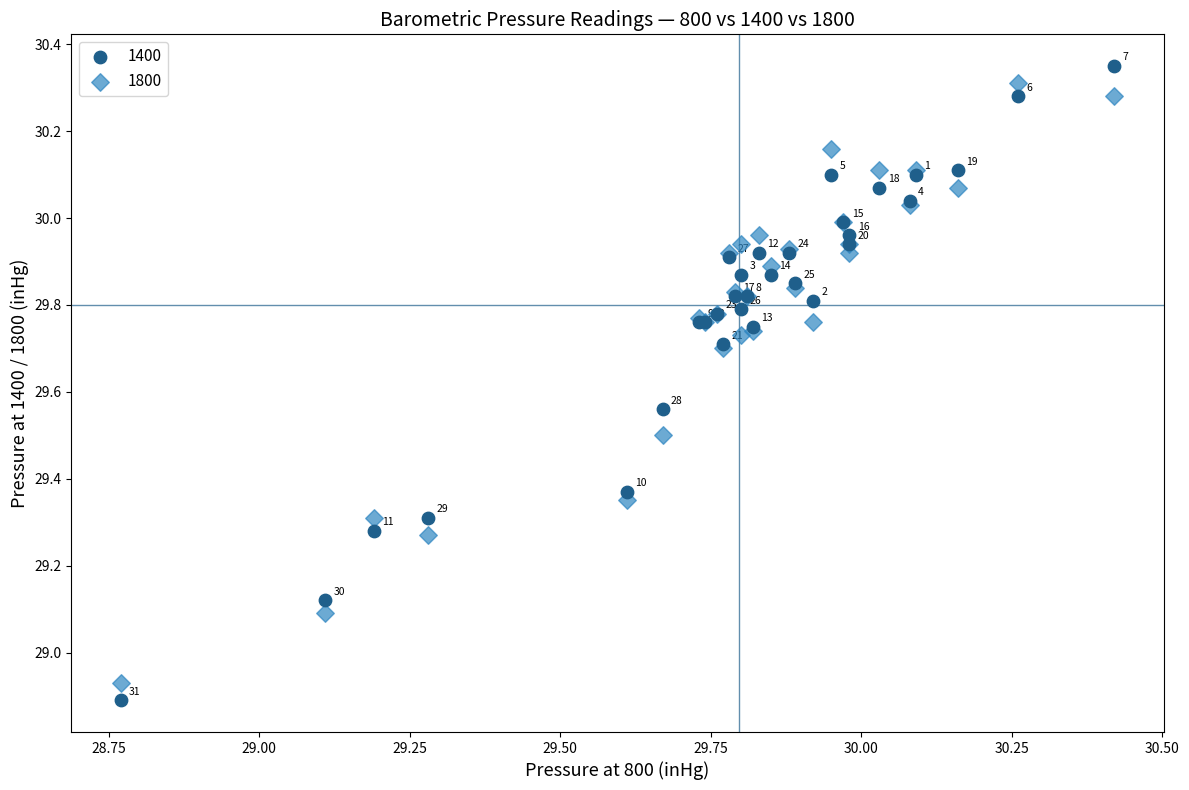

Which series contains the highest Y value?

1400